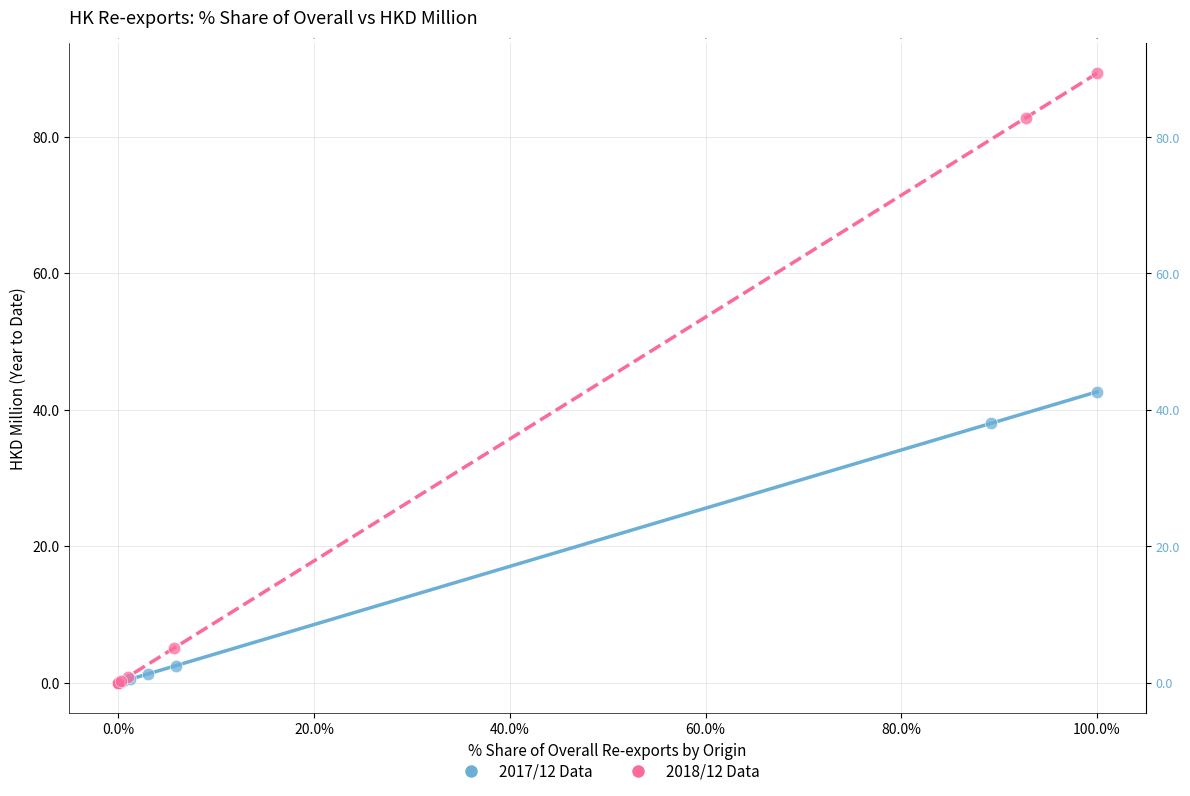

What are all the series names shown in the legend?

2017/12 Data, 2018/12 Data